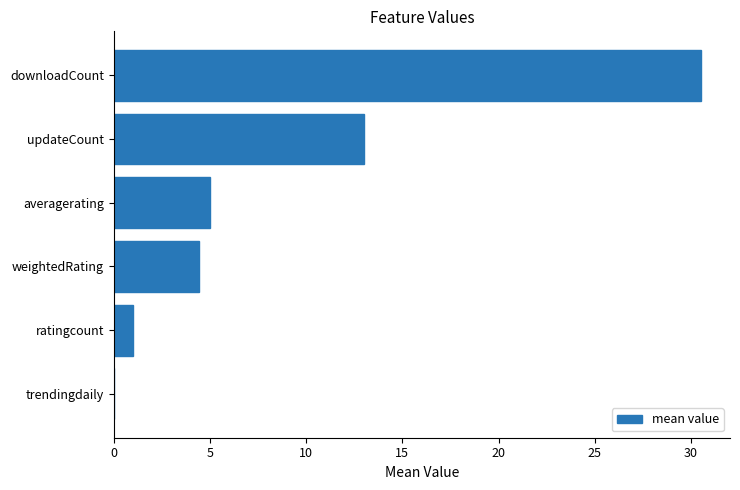

Where is the data nearest to the value 15?

updateCount